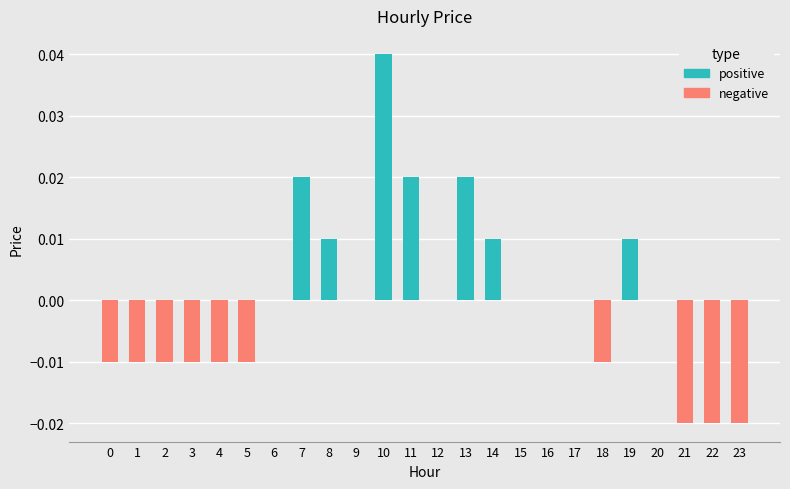

The chart shows a value of -0.0 at 4. True or false?

True